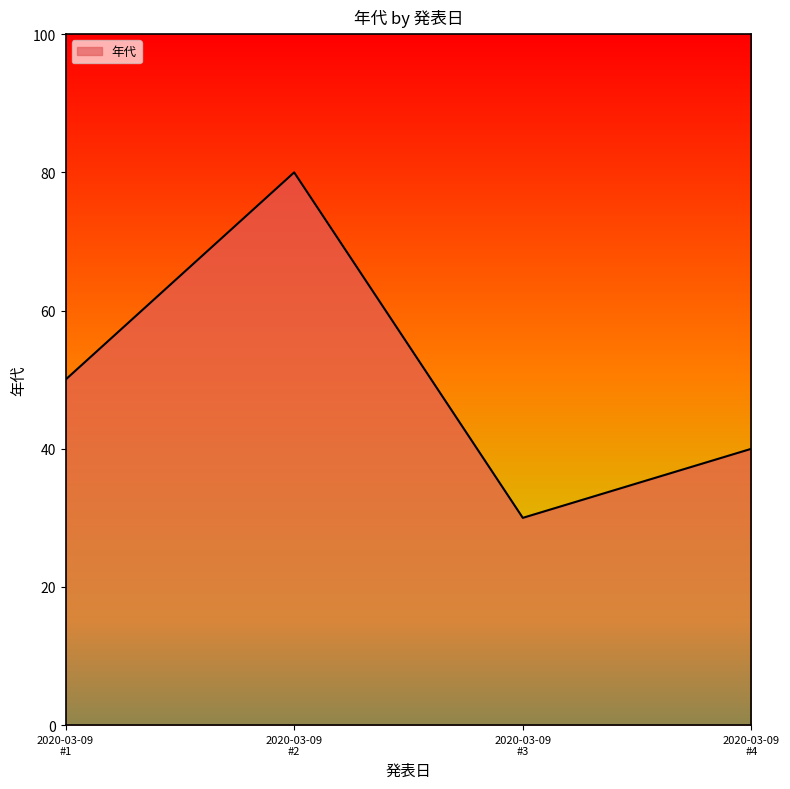

What is the maximum value shown in the chart?

80